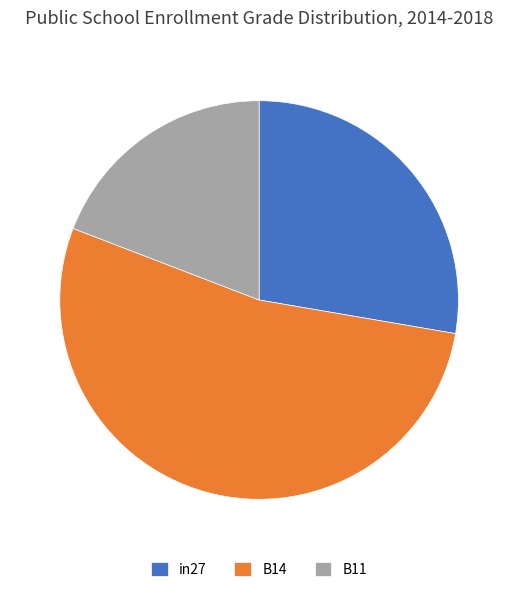

Is B14 the majority of the pie?

Yes